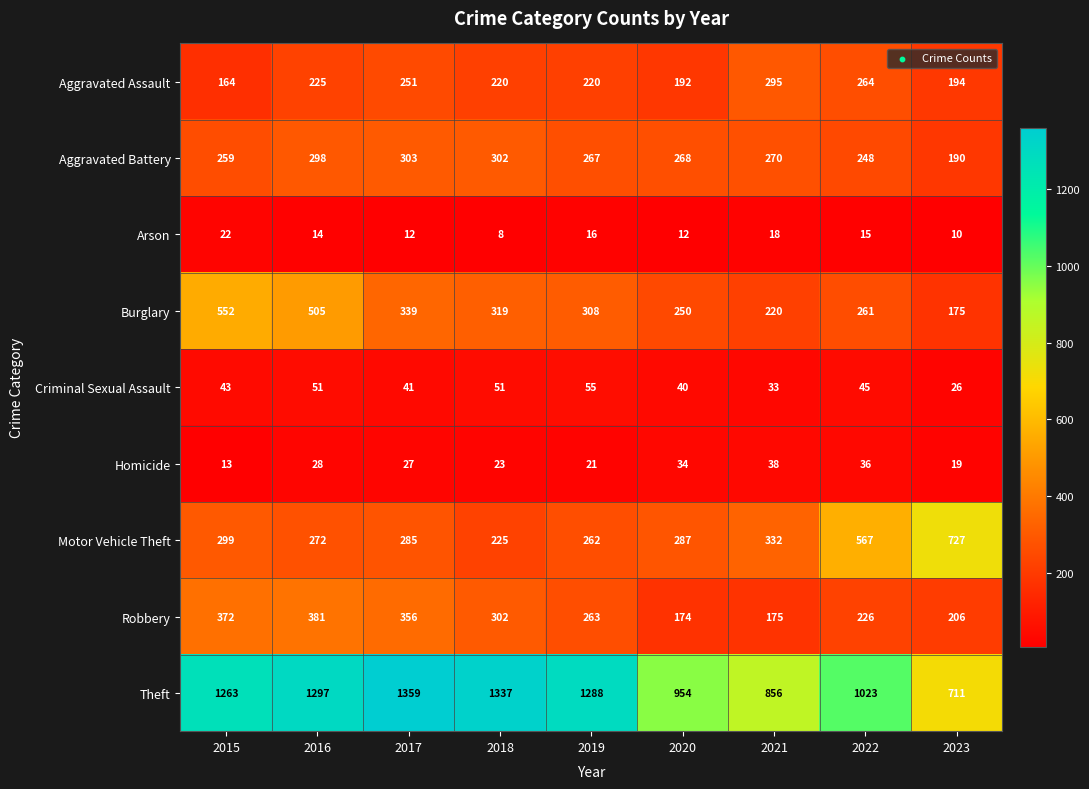

Rank the categories by Aggravated Battery value from lowest to highest.

2023, 2022, 2015, 2019, 2020, 2021, 2016, 2018, 2017